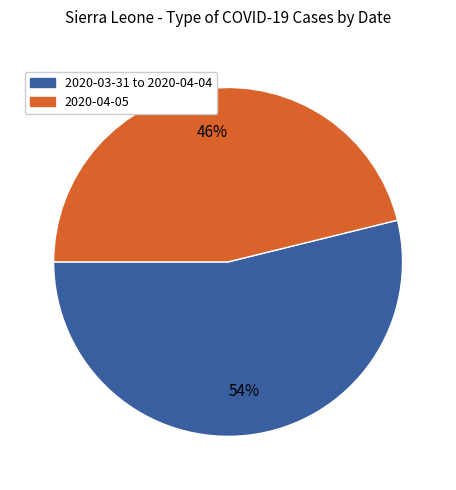

To the nearest percent, what is the difference between the largest and smallest slice percentages?

8%